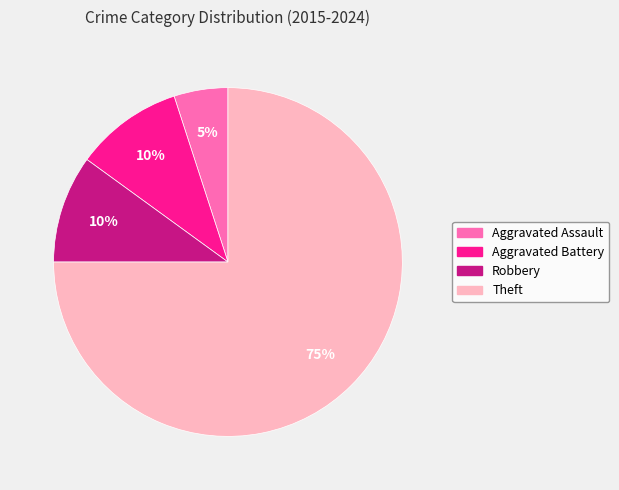

How many segments does this pie chart have?

4